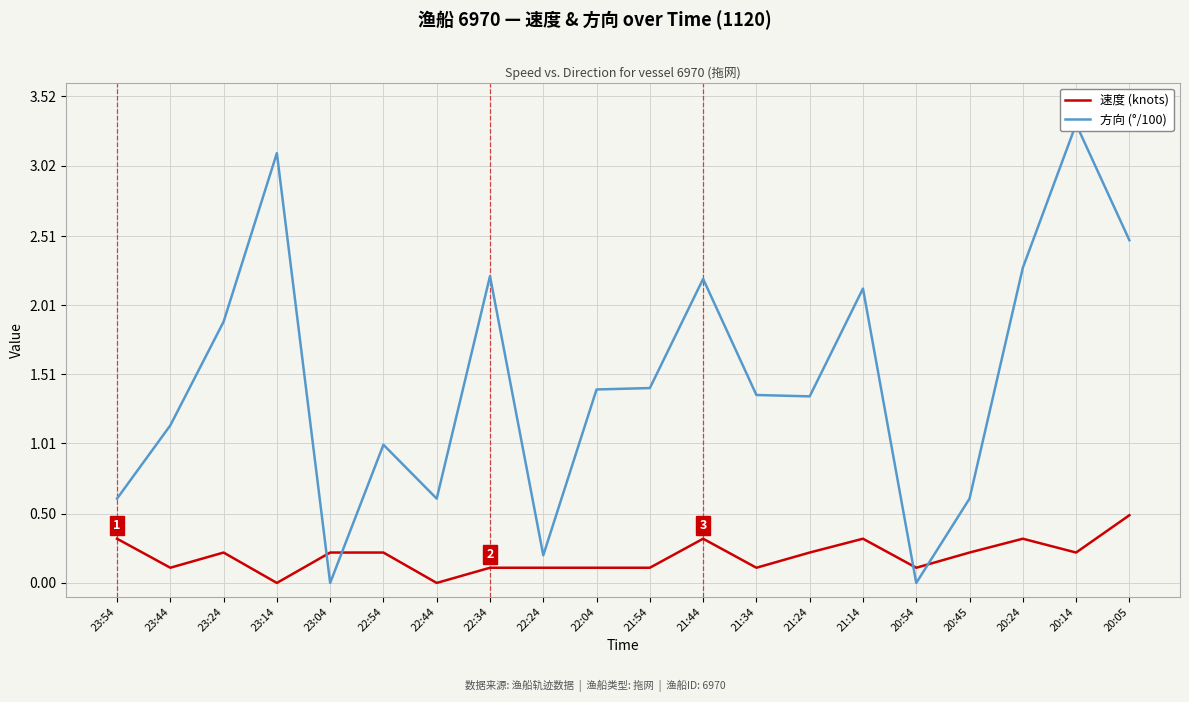

What is the difference between the second highest and second lowest values in the 速度 (knots) series?

0.3